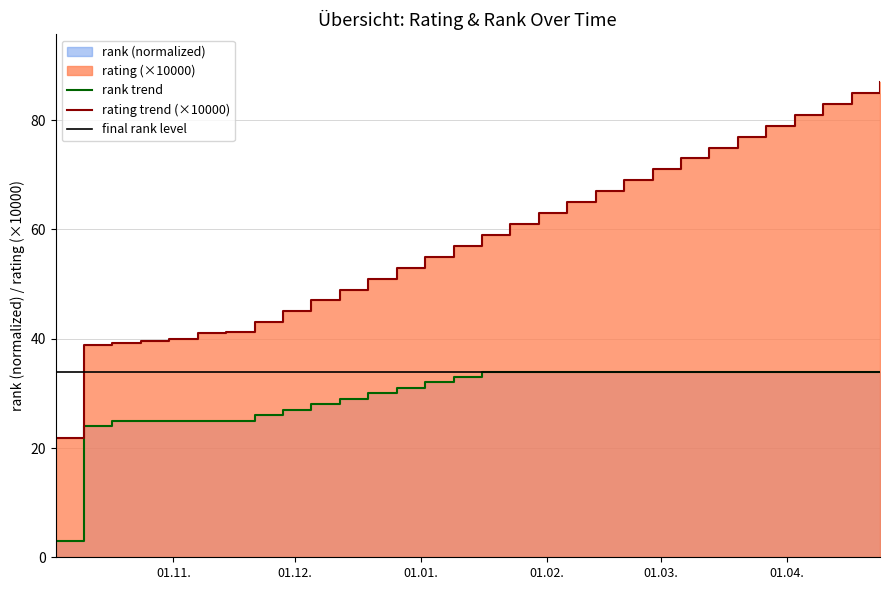

The rating series shows 106.0 at 17. True or false?

False